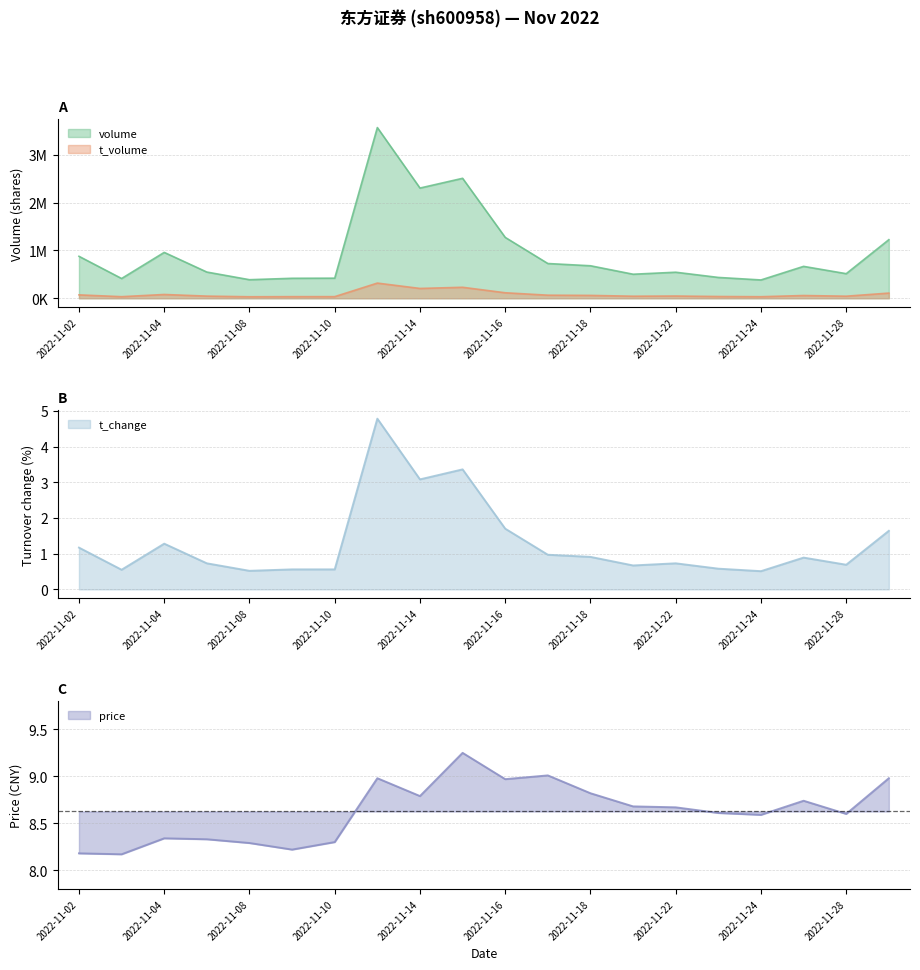

The value of t_change at 2022-11-17 is 0.2. True or false?

False